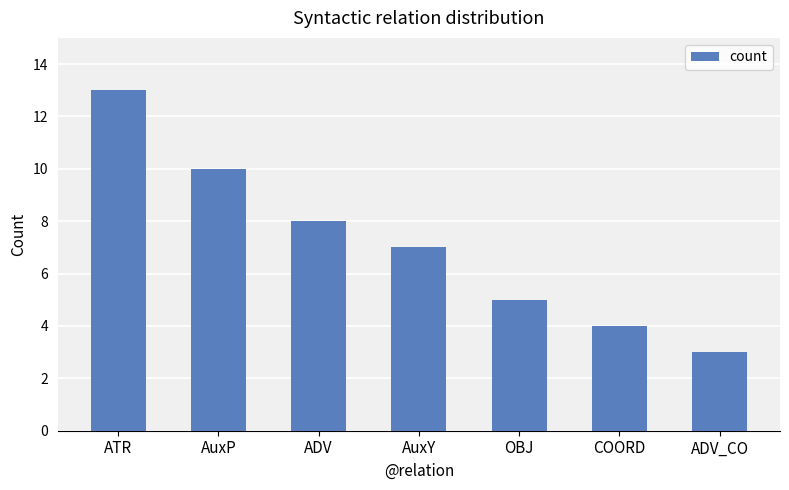

What is the ratio of the value at ADV_CO to the value at ADV?

0.4